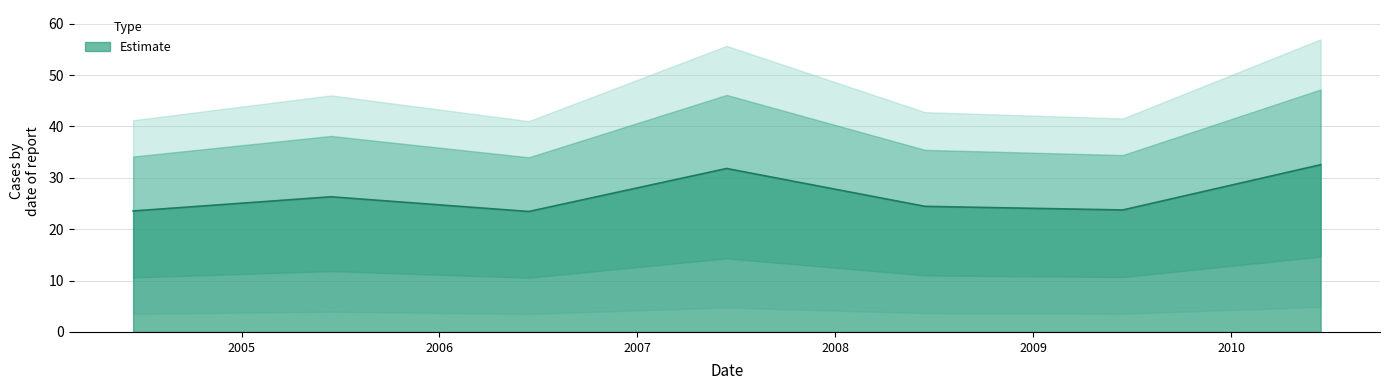

How many points are lower than both their immediate neighbors (excluding endpoints)?

2